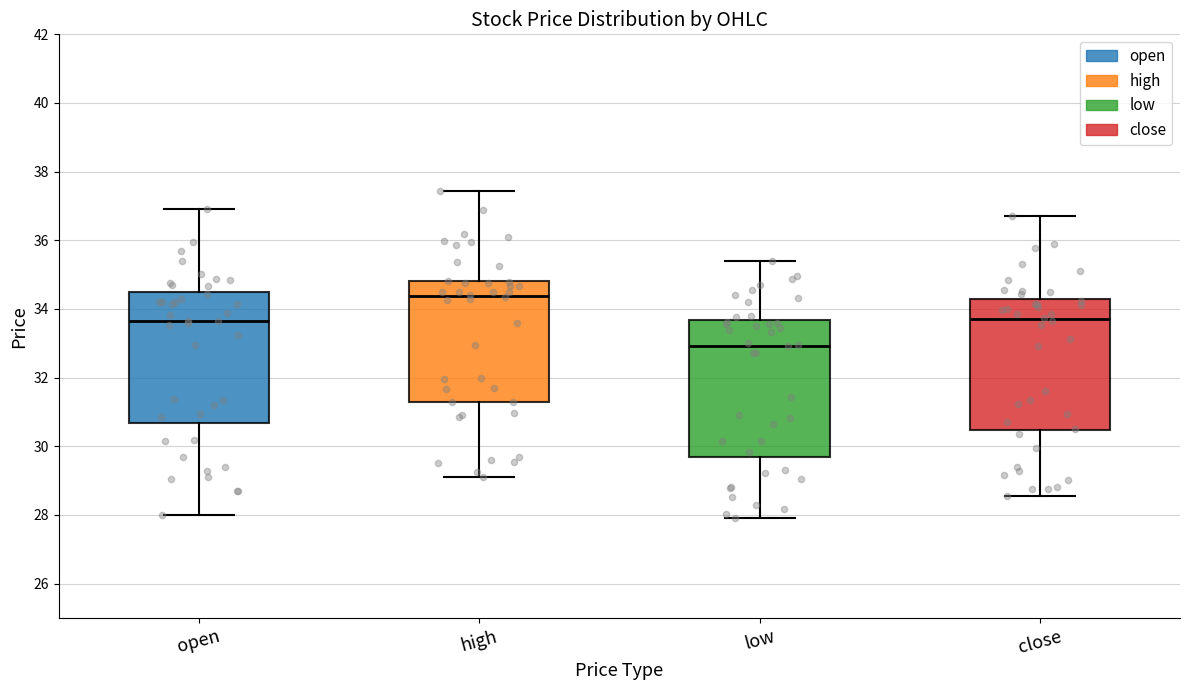

Reading left to right, transcribe this box plot: for each box, give where its median line is, the range the box spans, and where its two whiskers end, as read against the y-axis. The values are not printed on the chart, so give them approximately, as read against the axis.

open: median 33.6, box 30.6 to 34.4, whiskers 28.0 to 37.0
high: median 34.4, box 31.4 to 34.8, whiskers 29.2 to 37.4
low: median 33.0, box 29.8 to 33.6, whiskers 28.0 to 35.4
close: median 33.8, box 30.4 to 34.2, whiskers 28.6 to 36.8